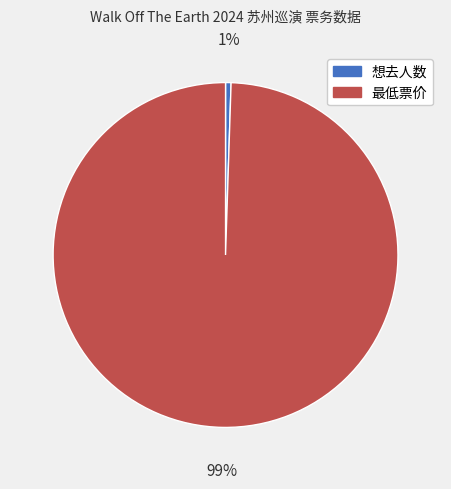

Does 想去人数 represent more than half of the total?

No